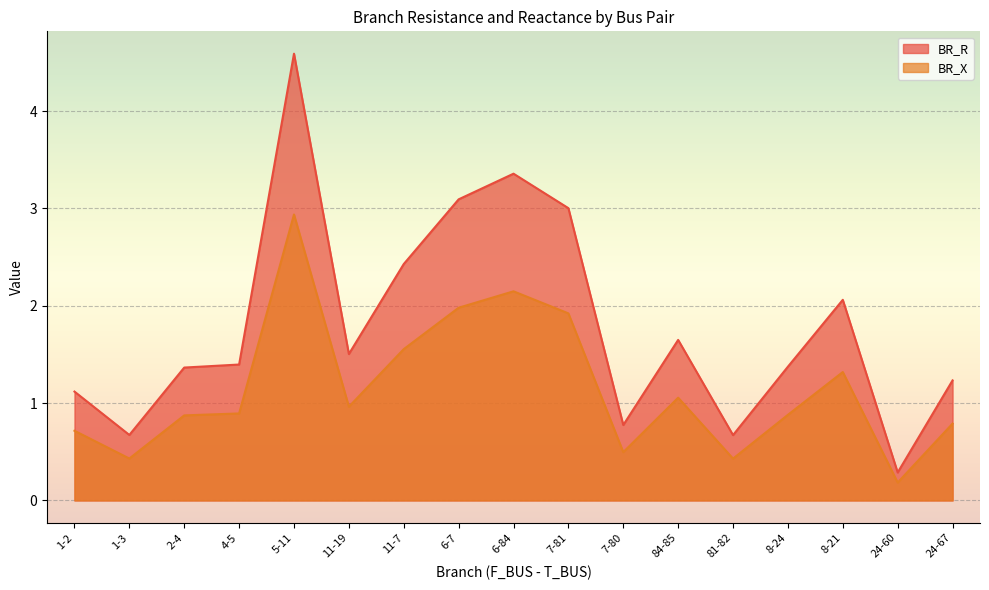

Rank the categories by BR_R value from highest to lowest.

5-11, 6-84, 6-7, 7-81, 11-7, 8-21, 84-85, 11-19, 4-5, 8-24, 2-4, 24-67, 1-2, 7-80, 1-3, 81-82, 24-60